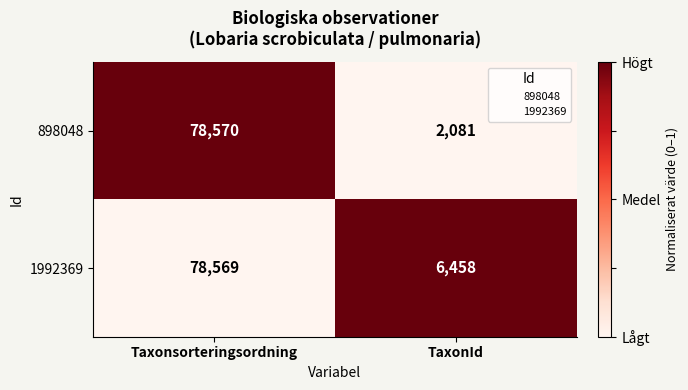

What is the maximum value shown in the chart?

78570